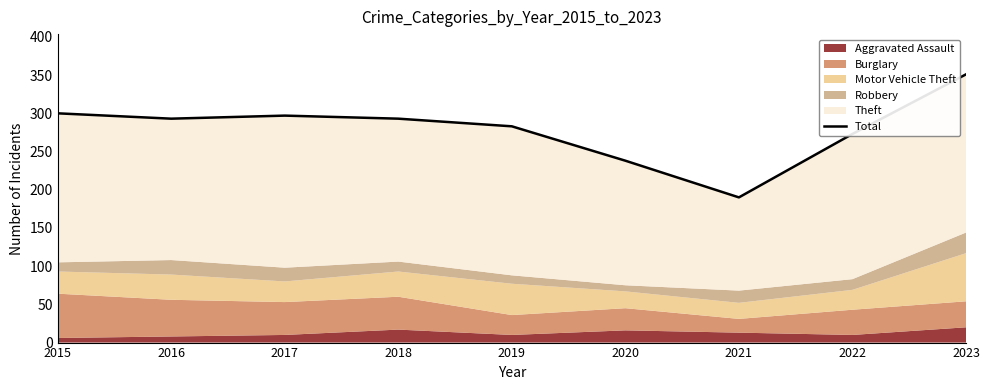

What is the value of the 8th point from the left?

273